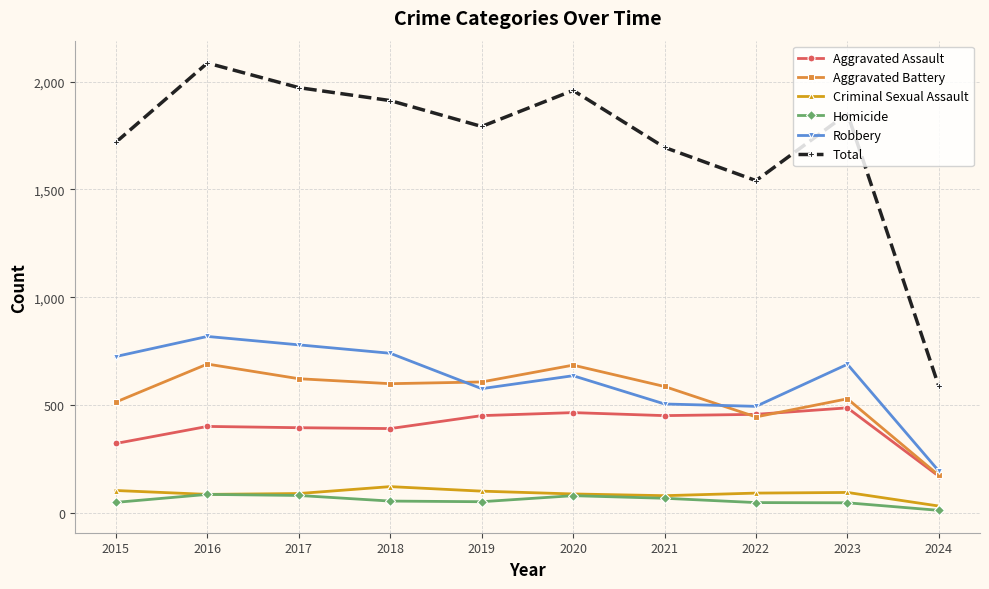

True or false: Aggravated Battery and Total cross at least once.

False